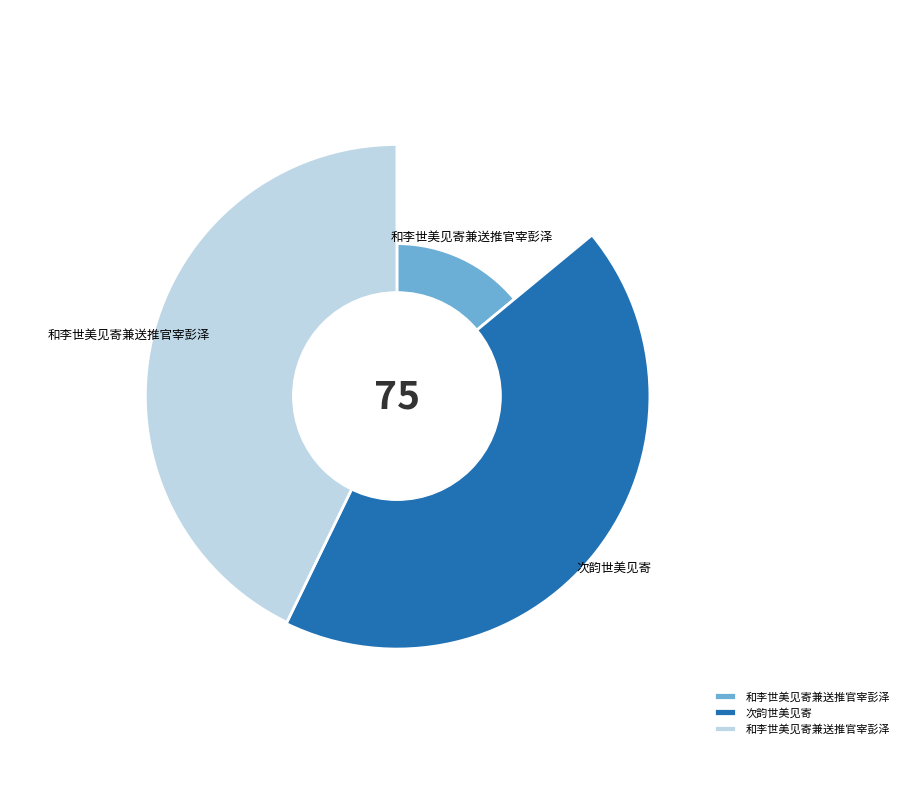

Is it true that 和李世美见寄兼送推官宰彭泽 is 29% of the pie?

False